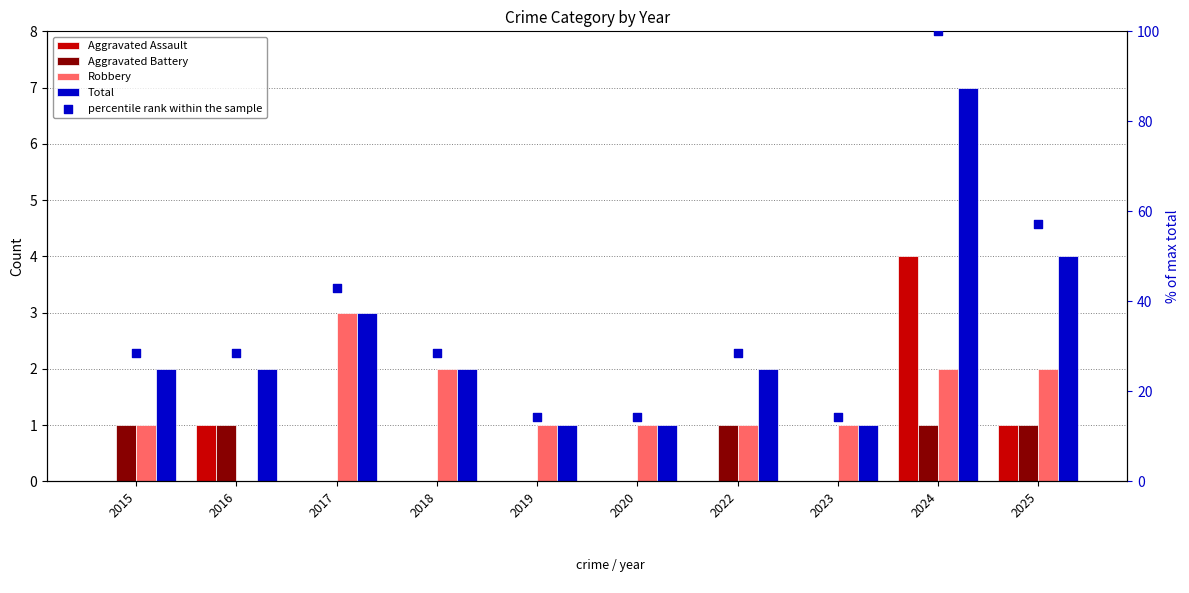

Which series reaches the maximum Y coordinate?

percentile rank within the sample